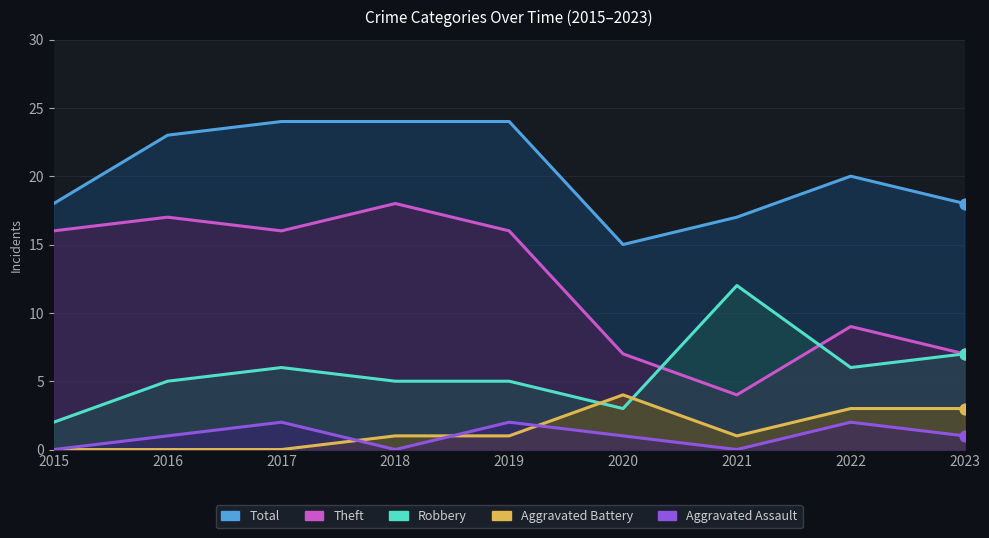

Which series has the largest Y range (max minus min)?

Theft